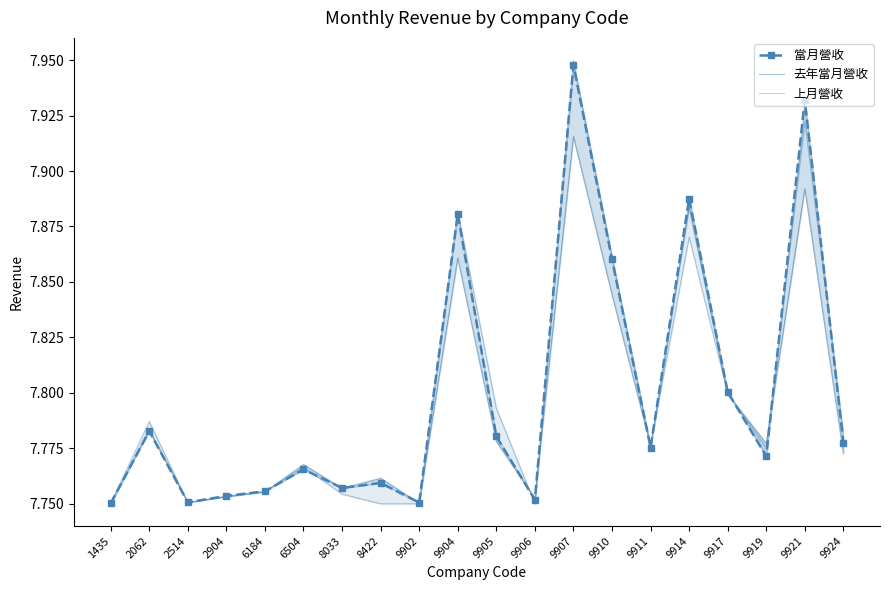

What is the value of the 當月營收 point at the 16th from the left?

7.9